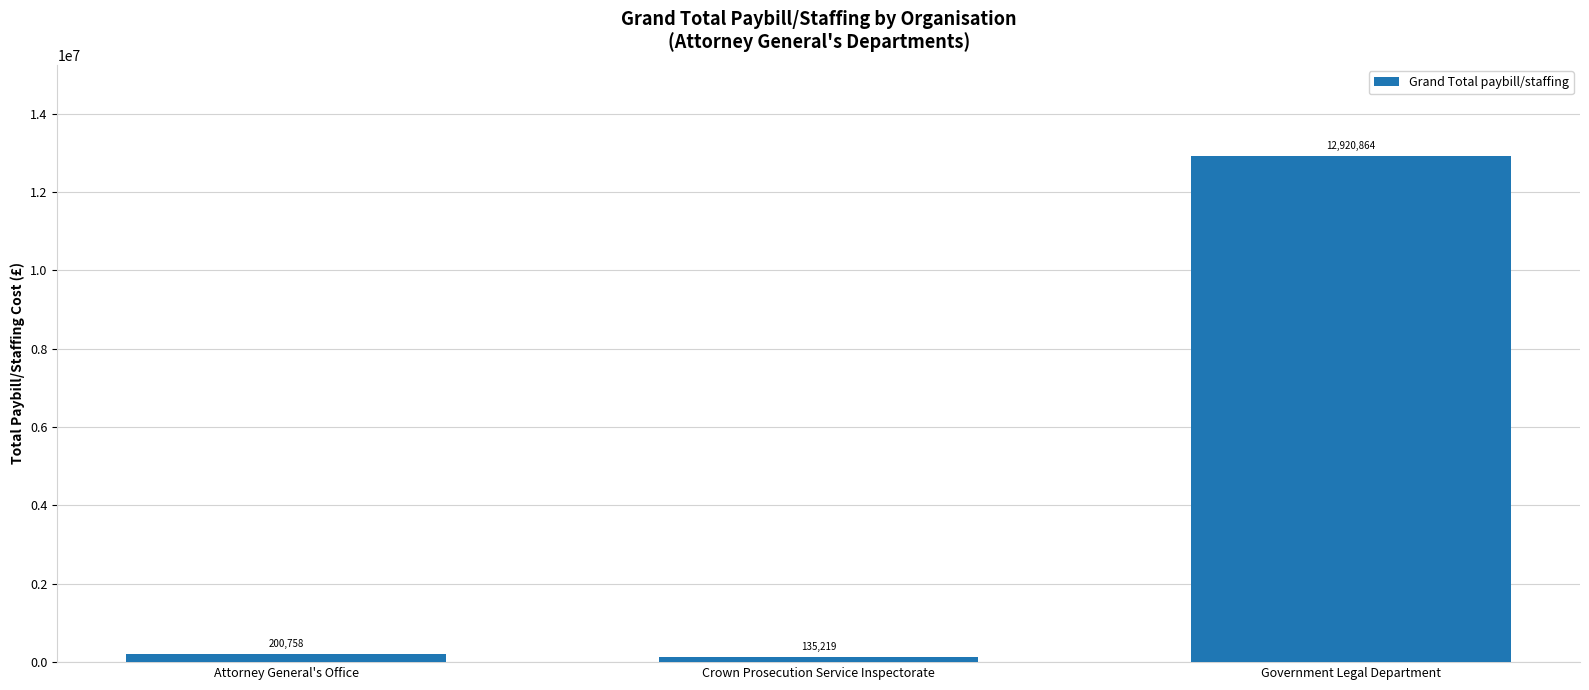

Count the number of values greater than 200757.

2